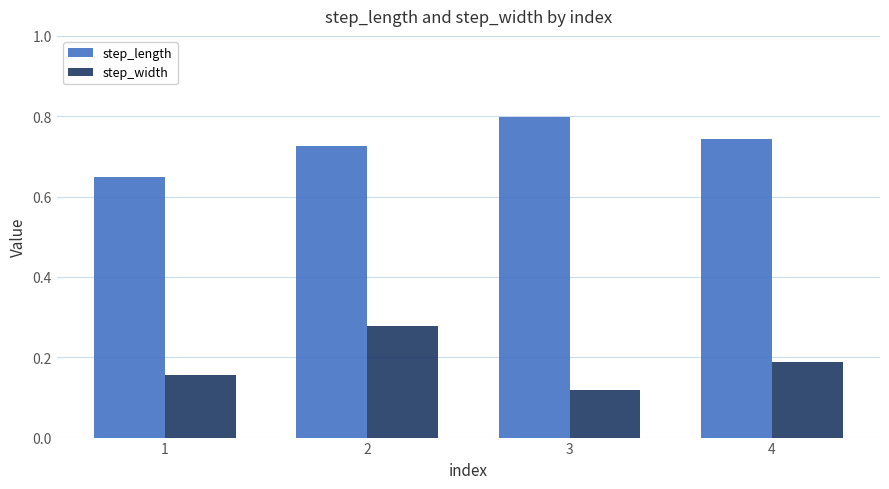

The step_width series shows 0.3 at 4. True or false?

False